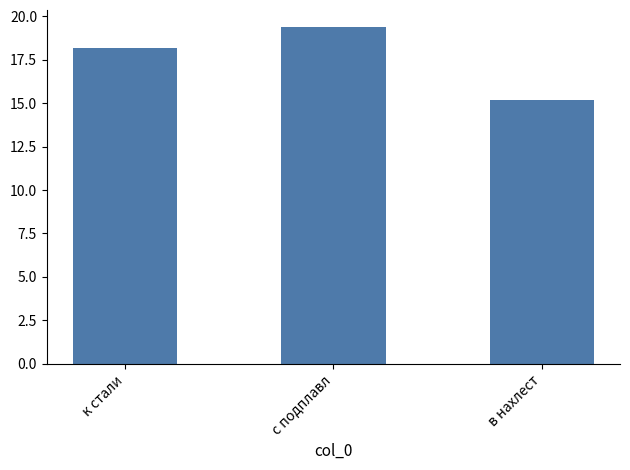

How many series are shown in this chart?

1